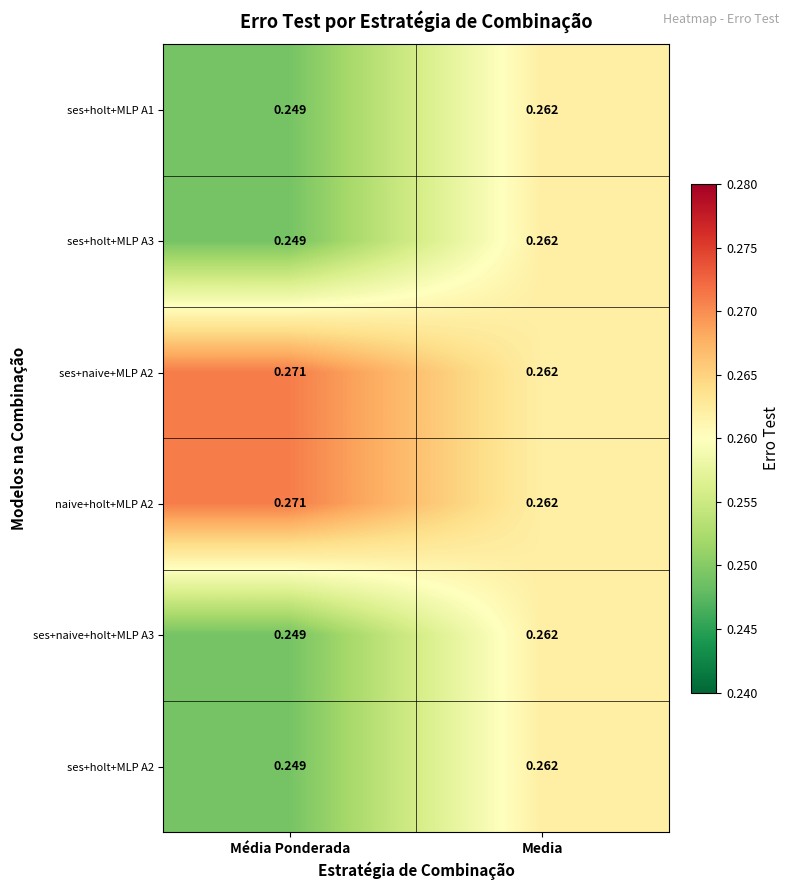

Is the value of ses+naive+MLP A2 at Media greater than the value of ses+naive+holt+MLP A3 at Média Ponderada?

Yes